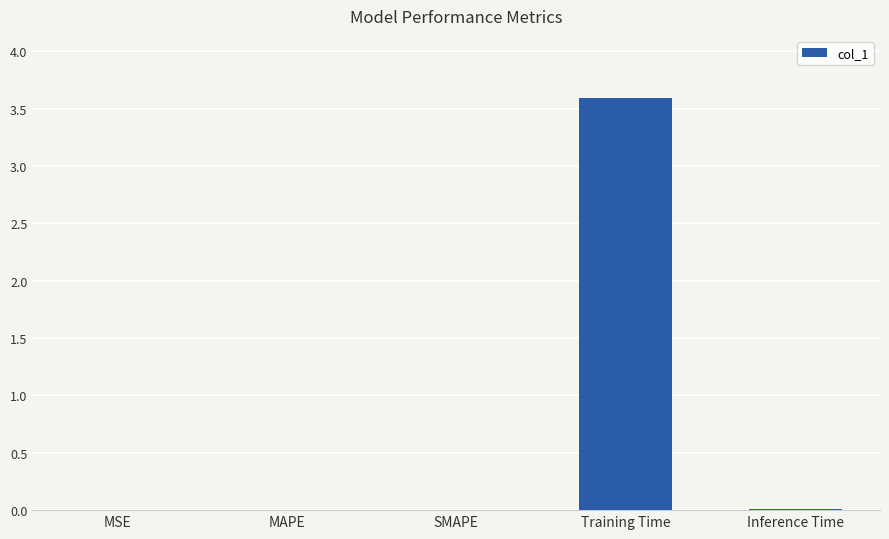

What is the greatest value displayed?

3.6